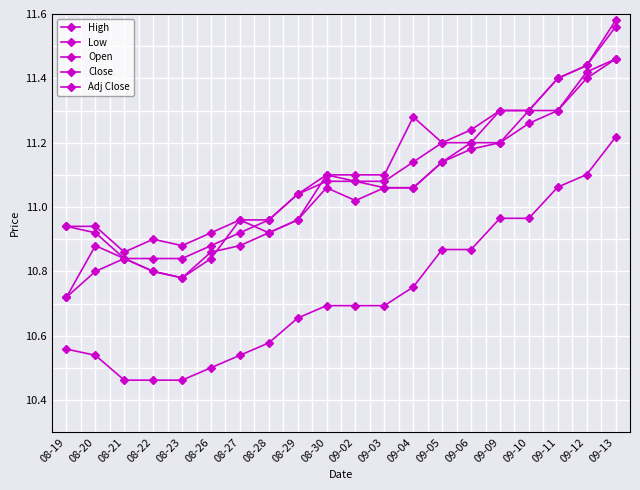

Does the chart have visible grid lines?

Yes